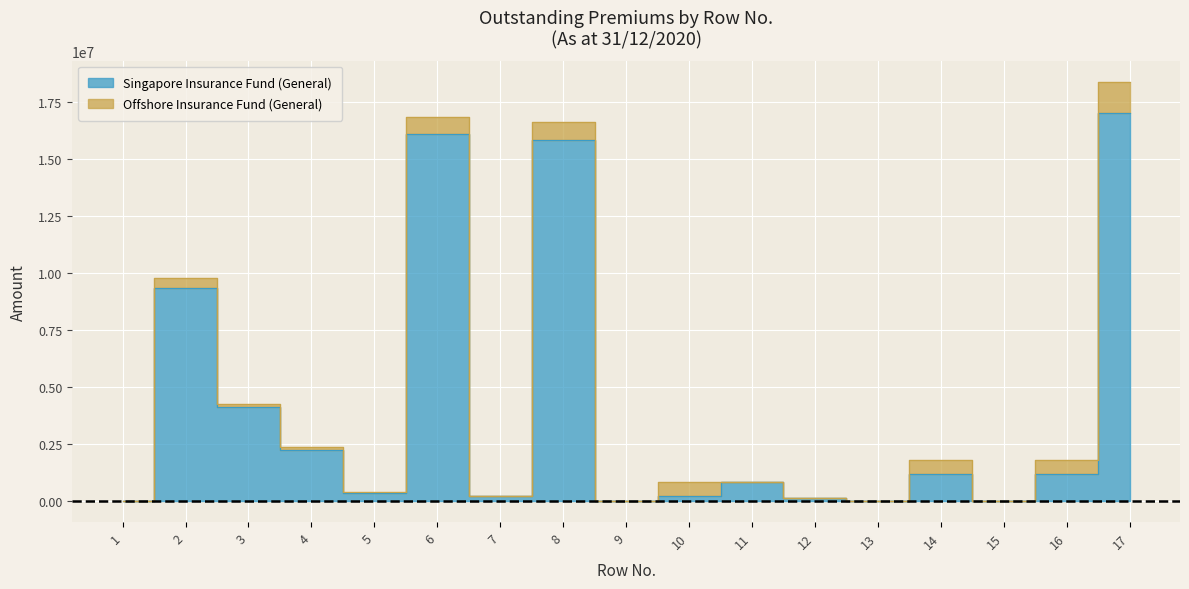

What is the change in value from 9 to 12?

+121732